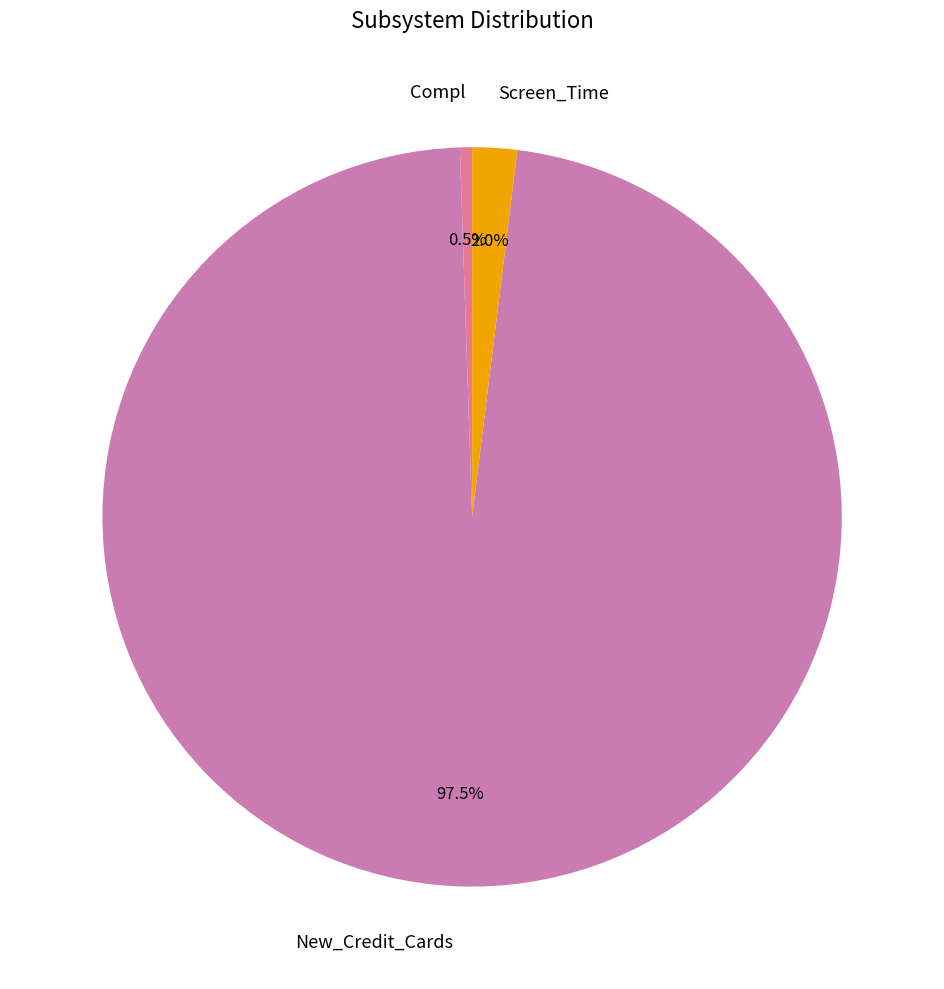

Is the sum of Compl and New_Credit_Cards greater than half?

Yes